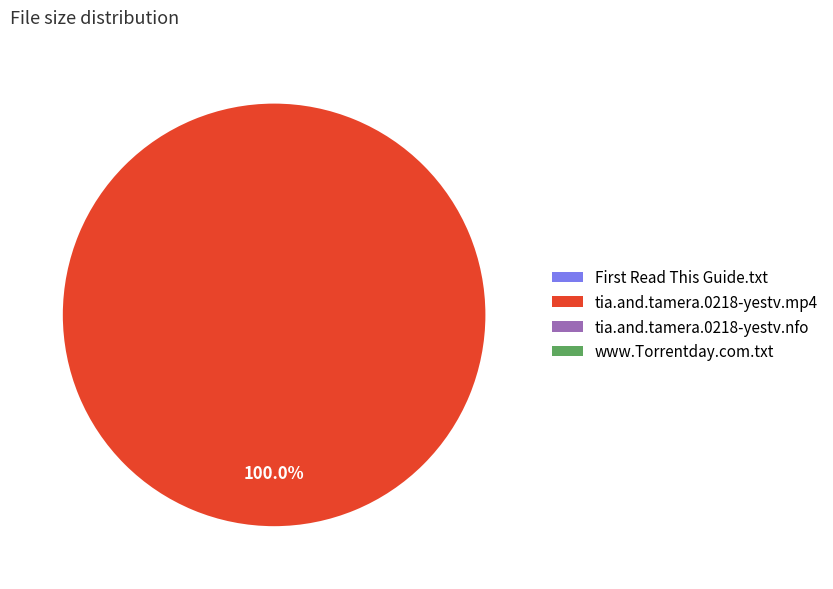

Which slice is the largest?

tia.and.tamera.0218-yestv.mp4